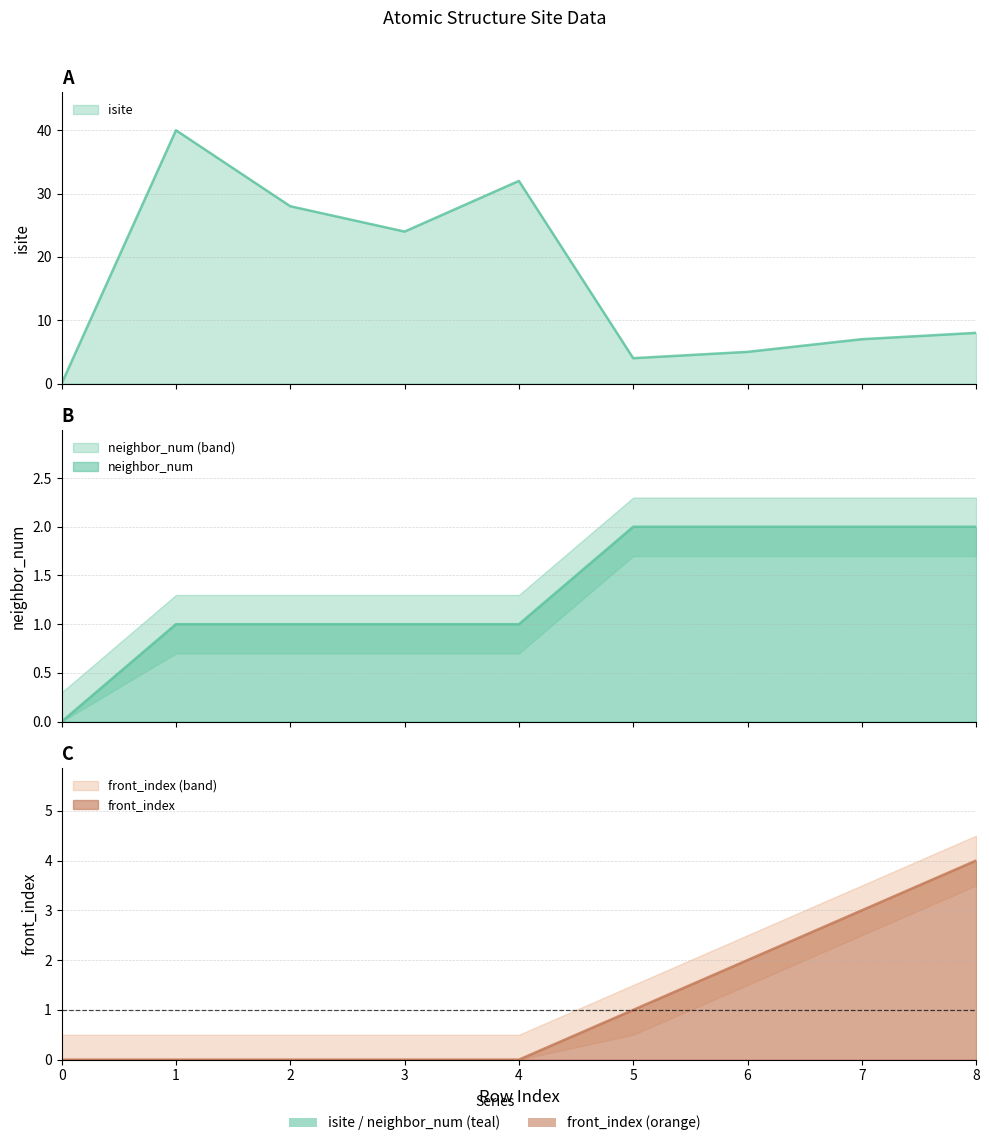

True or false: front_index and neighbor_num intersect in this chart.

False